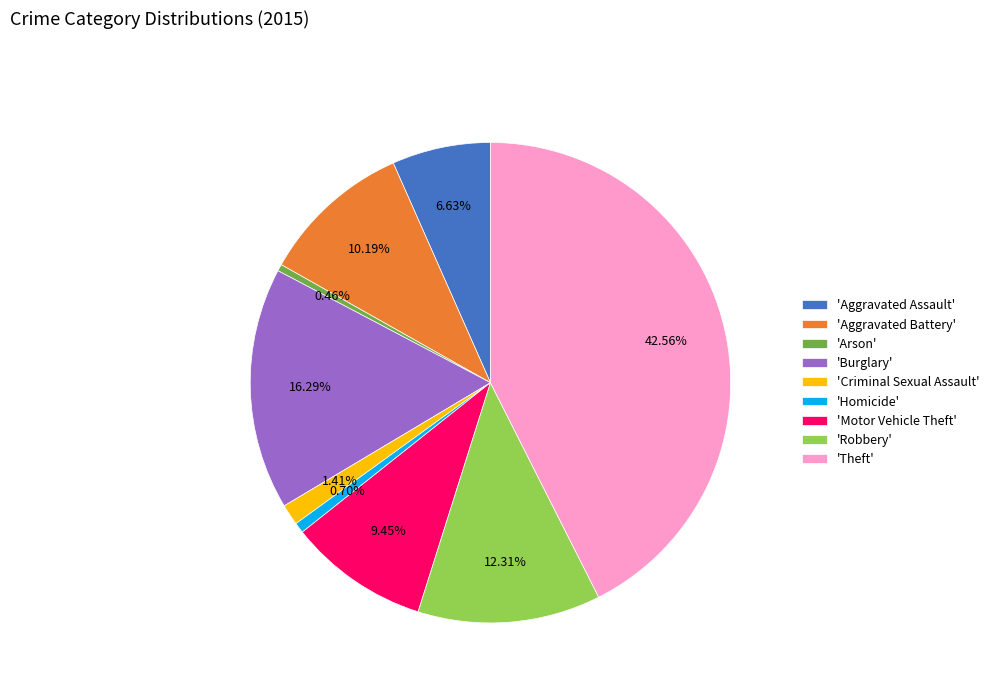

Which has a higher value, 'Criminal Sexual Assault' or 'Burglary'?

'Burglary'